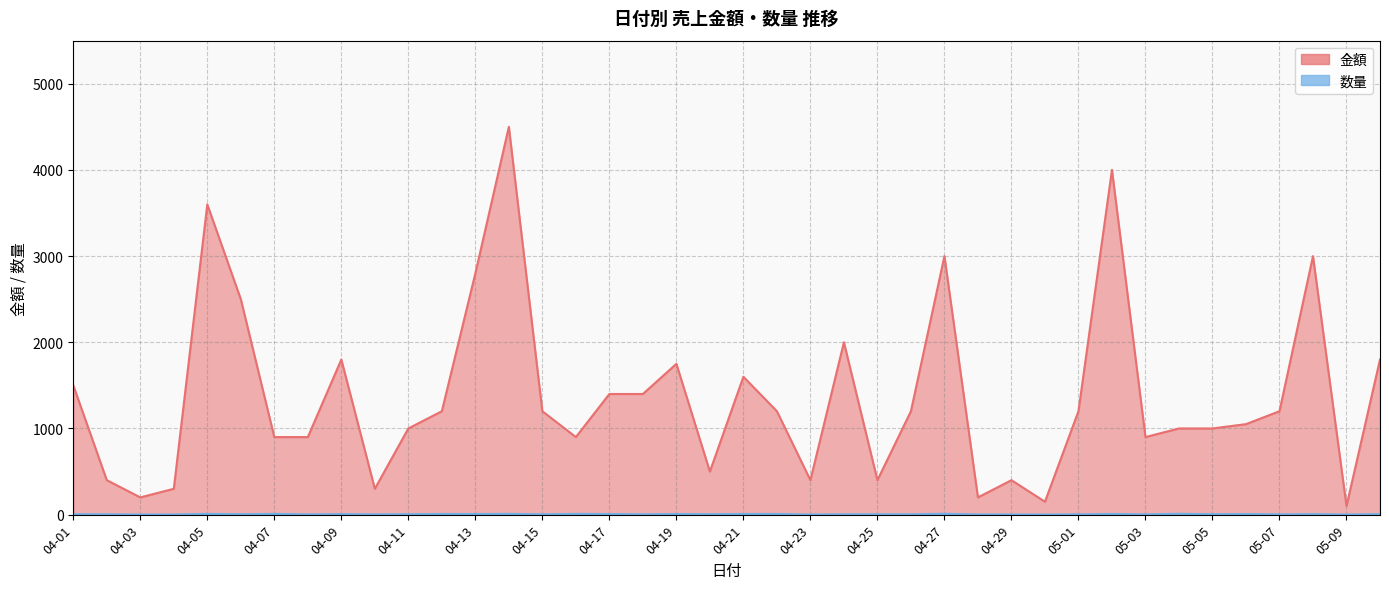

At which label does 数量 reach its peak?

04-27